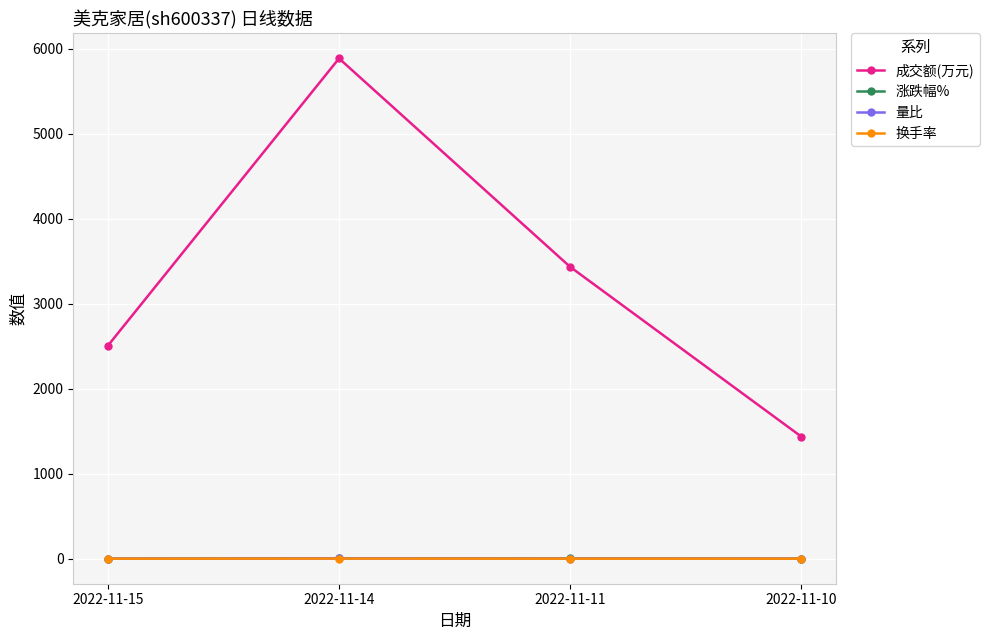

Which series has the widest spread of values?

成交额(万元)